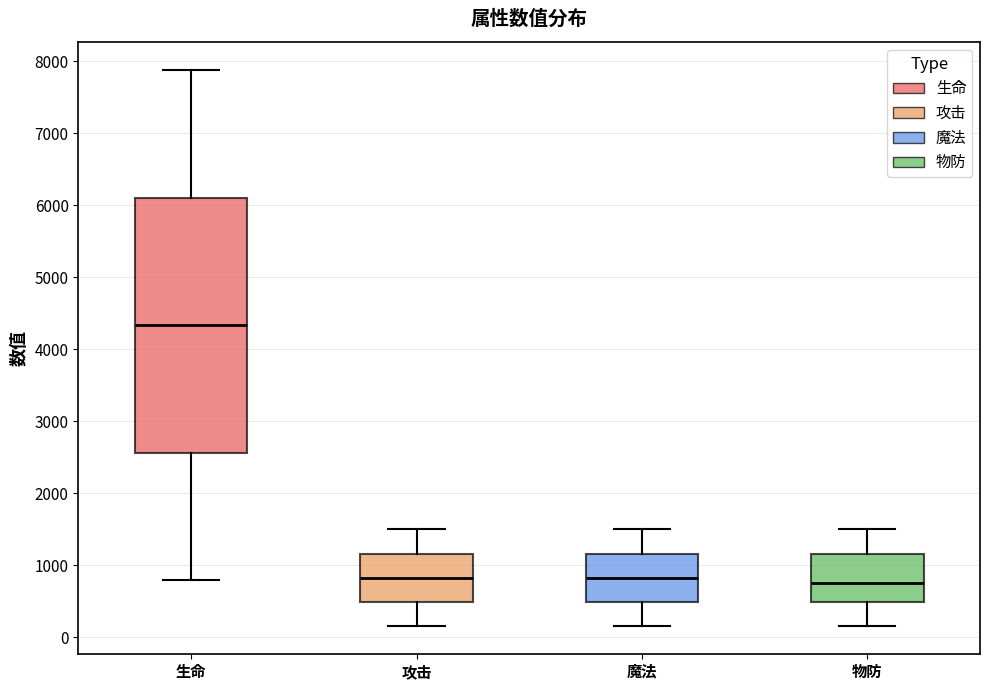

Comparing the boxes themselves (not the whiskers), which one is the tallest?

生命